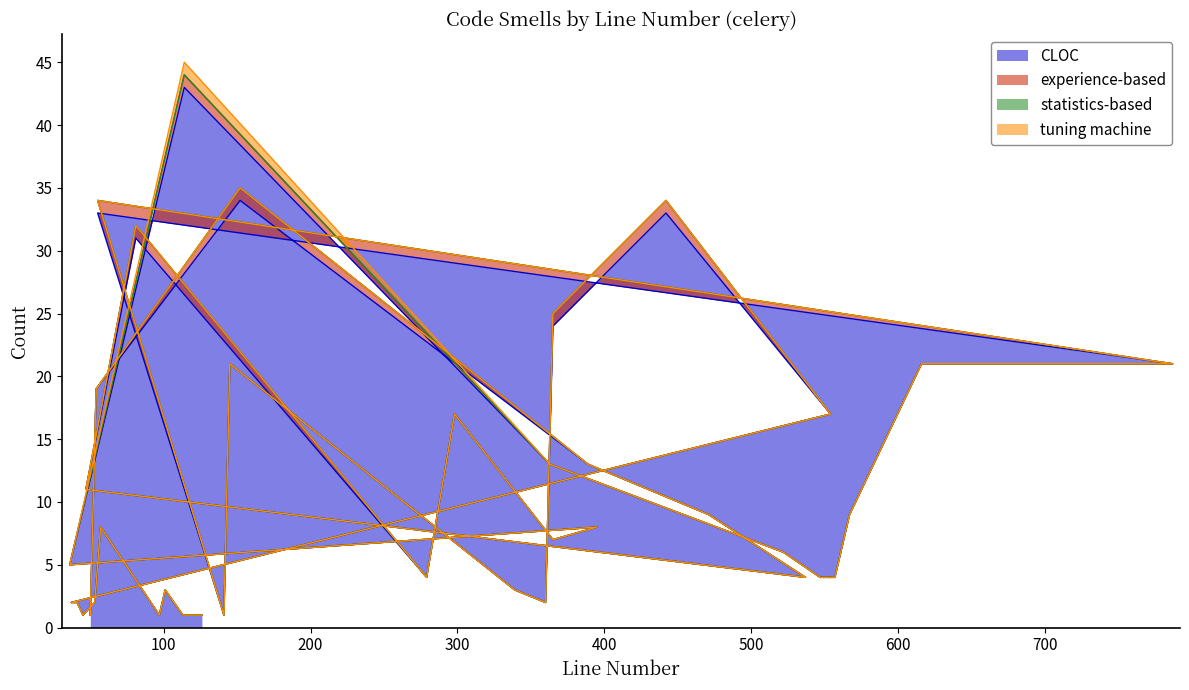

What is the label of the 31st point from the right?

298